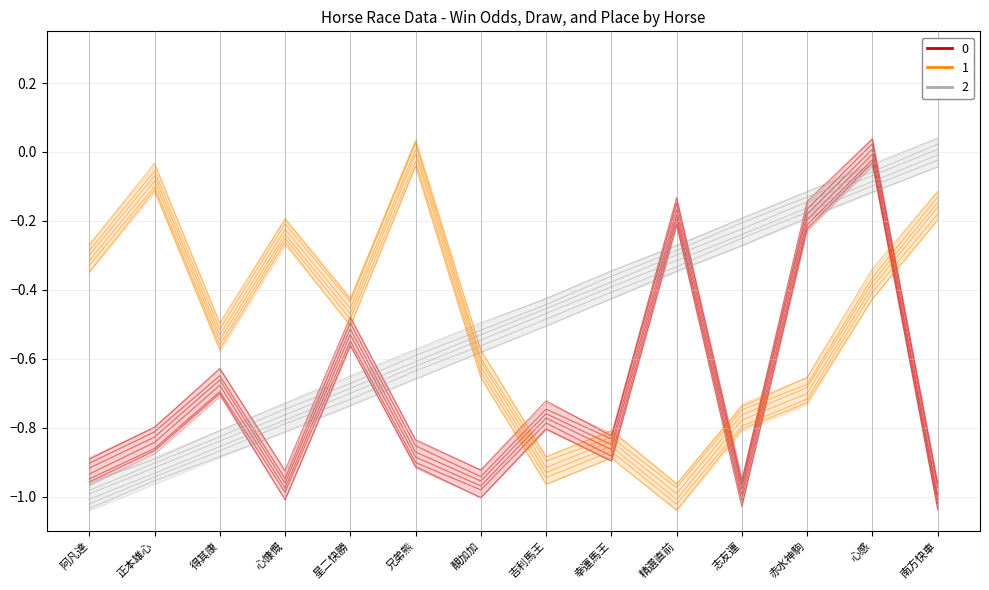

At how many categories does at least one series exceed 0?

2